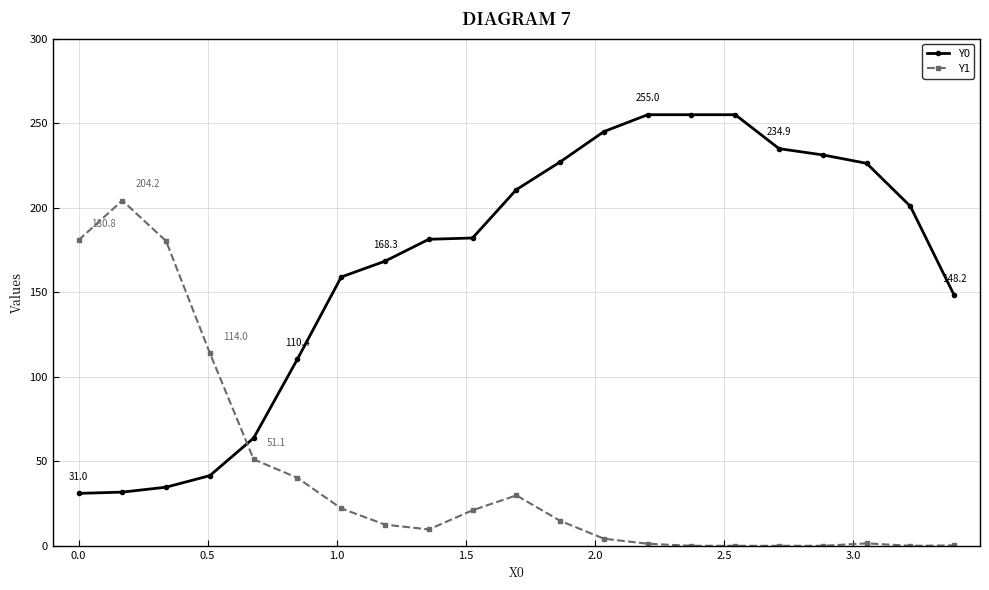

What are all the series names shown in the legend?

Y0, Y1